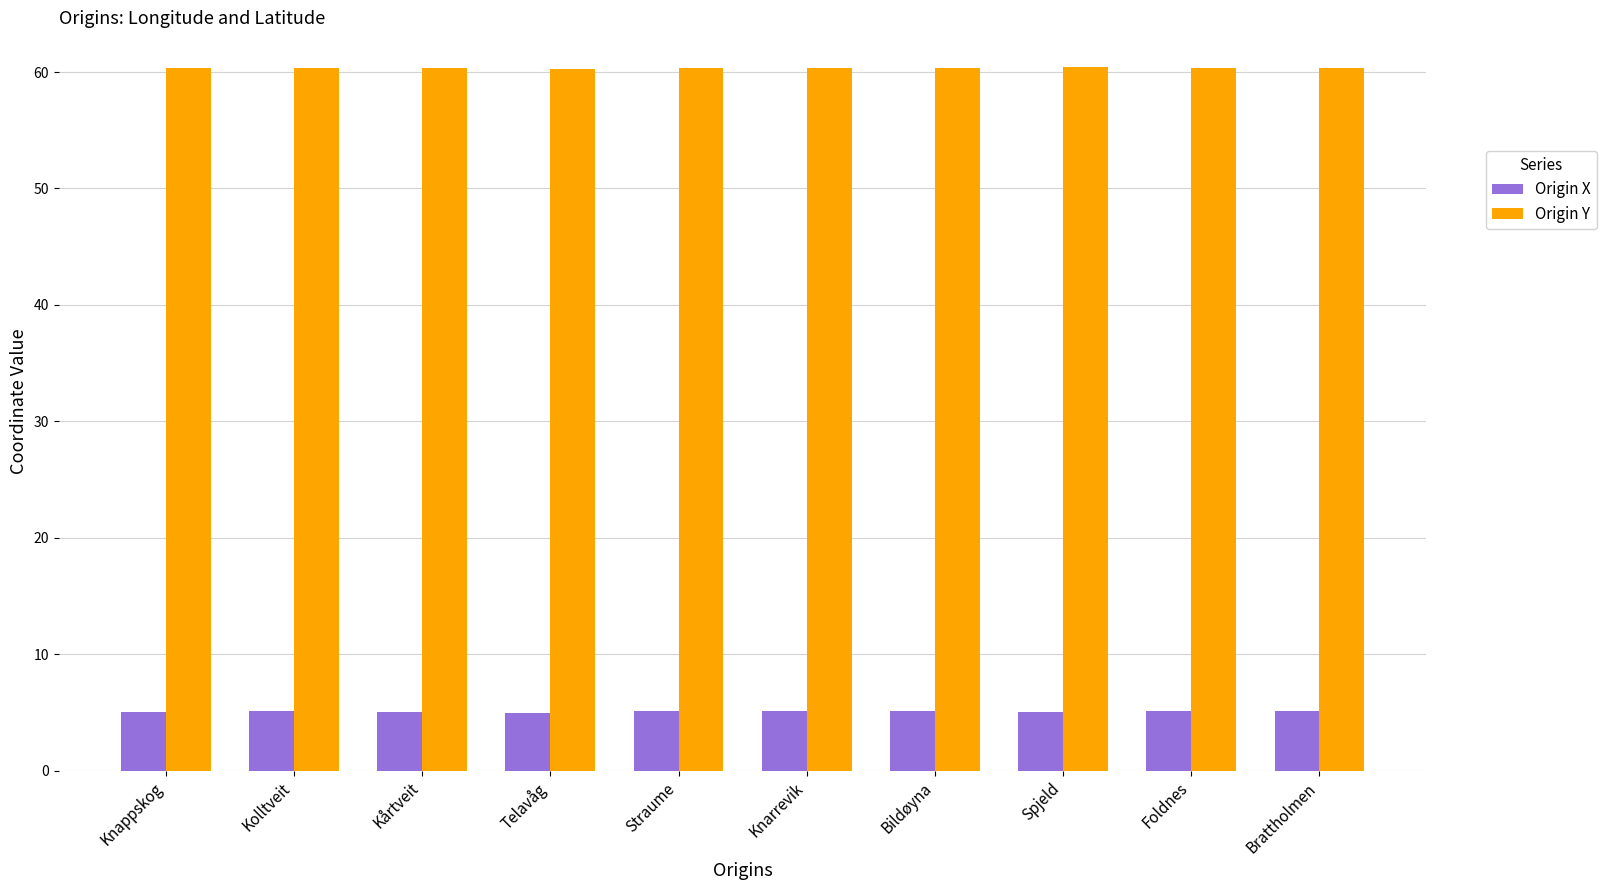

What is the label of the 2nd bar from the left?

Kolltveit